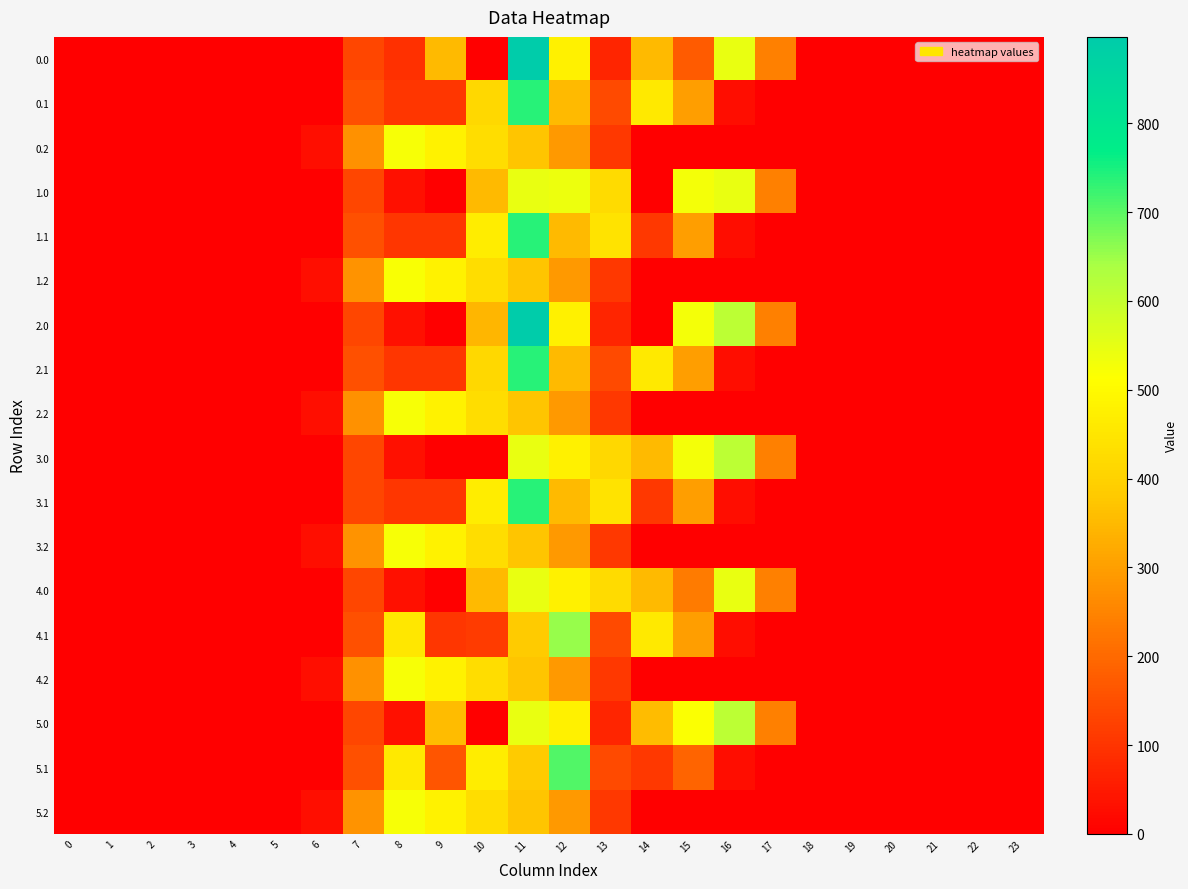

At which category is the sum across all series the highest?

11